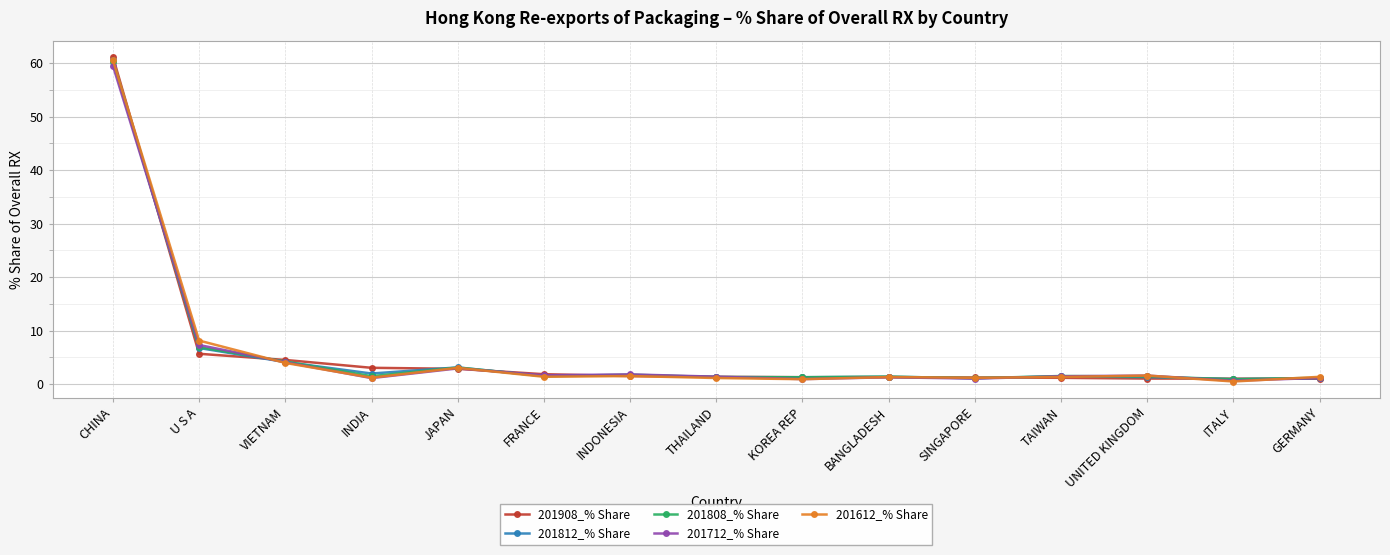

In 201812_% Share, how many points are lower than both neighbors (excluding endpoints)?

5